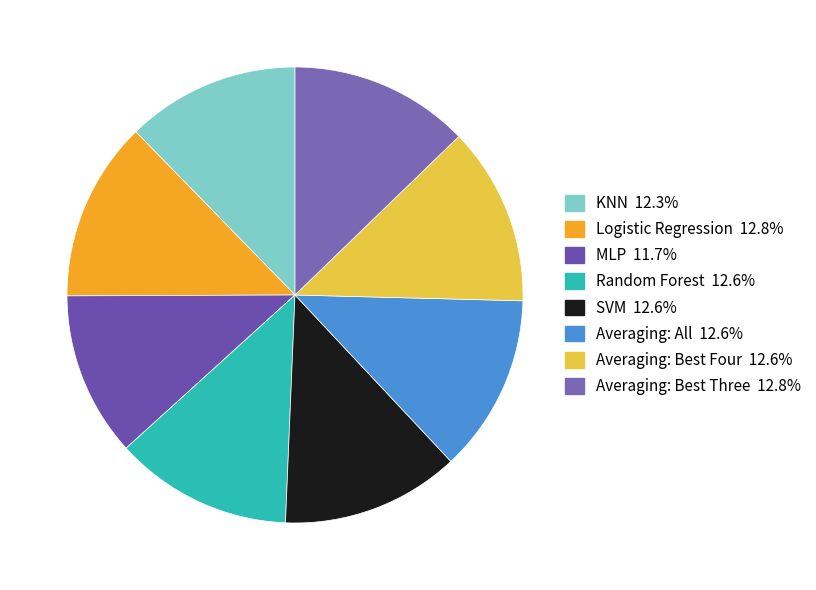

Count the number of slices in the pie.

8